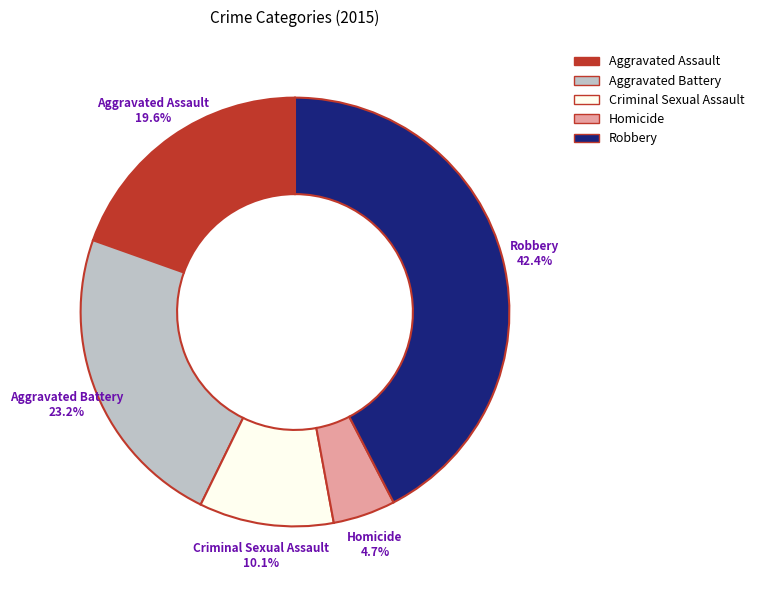

Combined, do Homicide and Aggravated Battery account for over 50%?

No